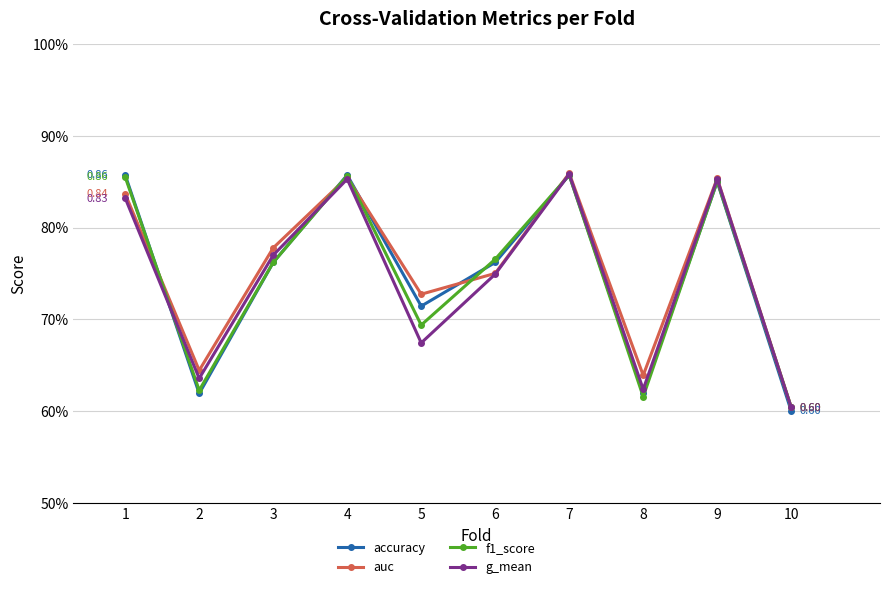

How many times do g_mean and f1_score cross each other?

4